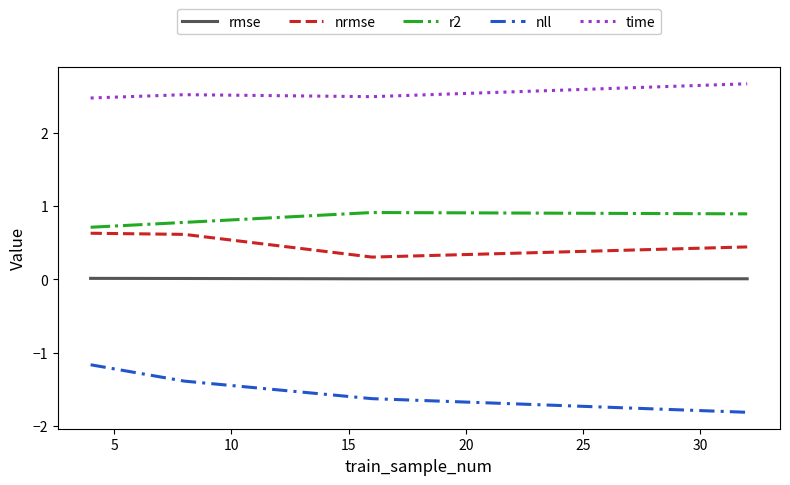

Rank the series by their maximum value, from highest to lowest.

time, r2, nrmse, rmse, nll